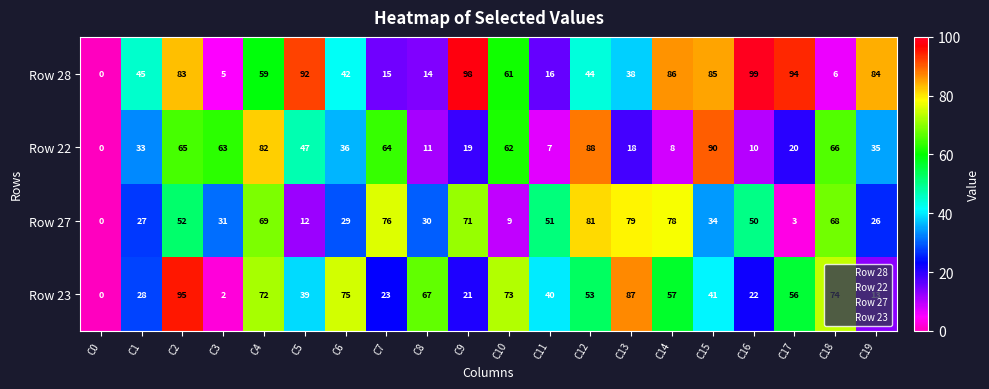

How many values in Row 23 are above zero?

19